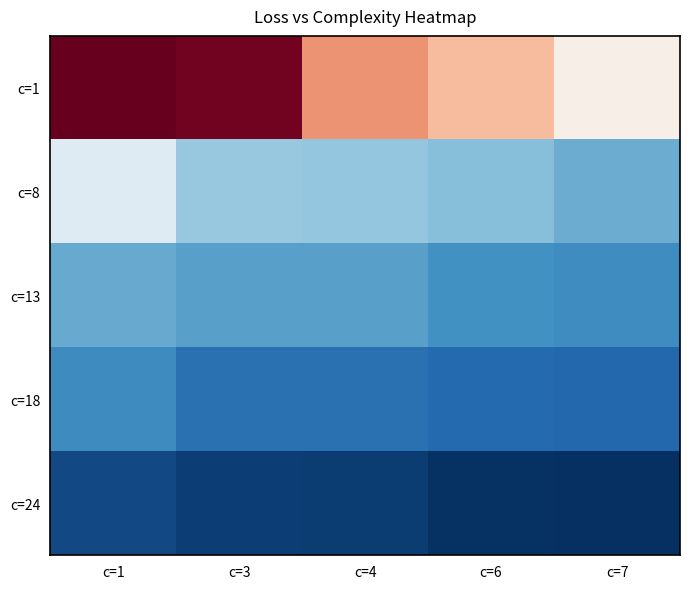

At how many categories does at least one series exceed 1?

5